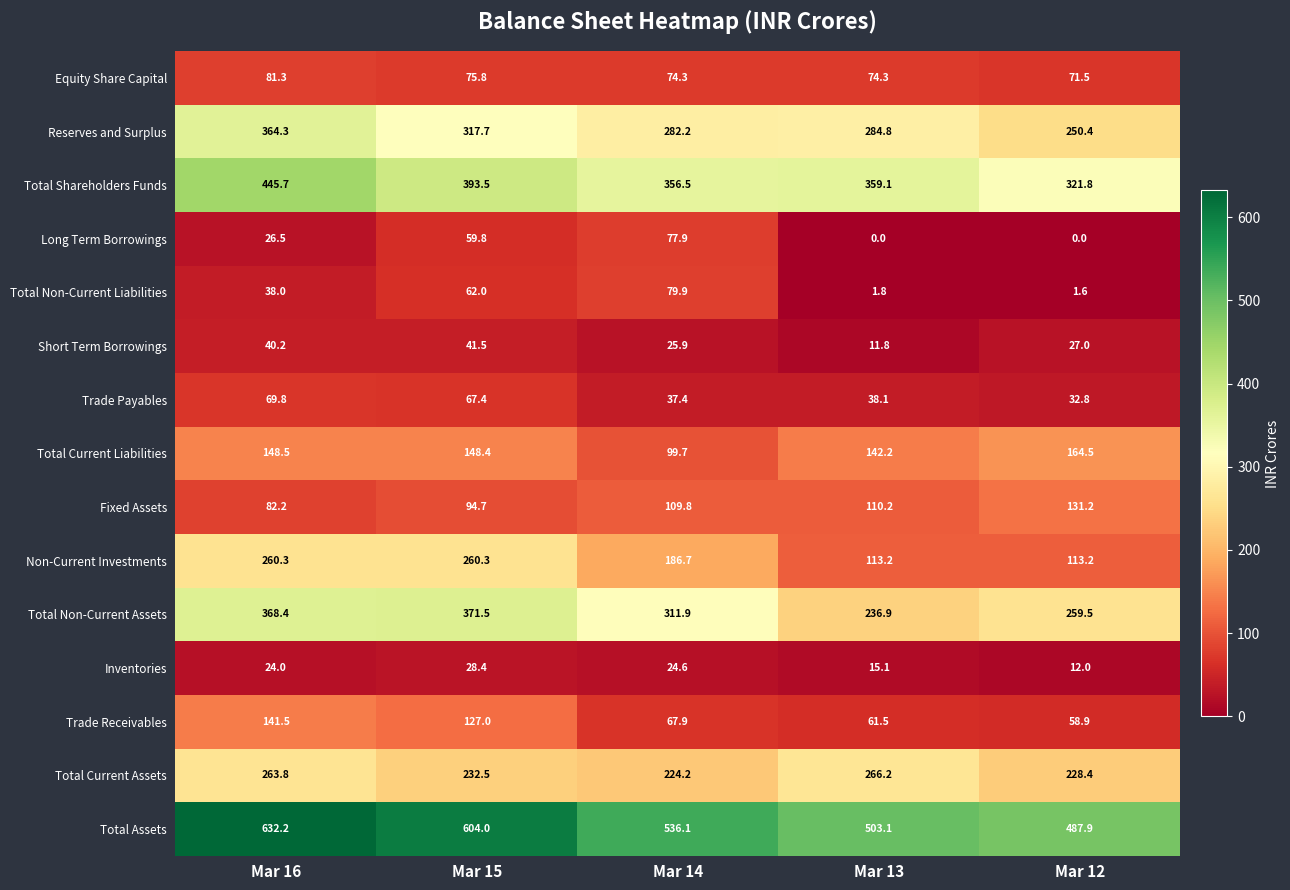

Between Mar 16 and Mar 12, which series saw the biggest shift?

Non-Current Investments